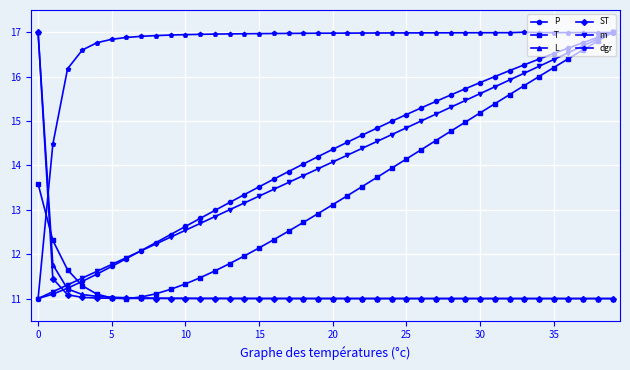

What is the minimum value shown in the chart?

11.0